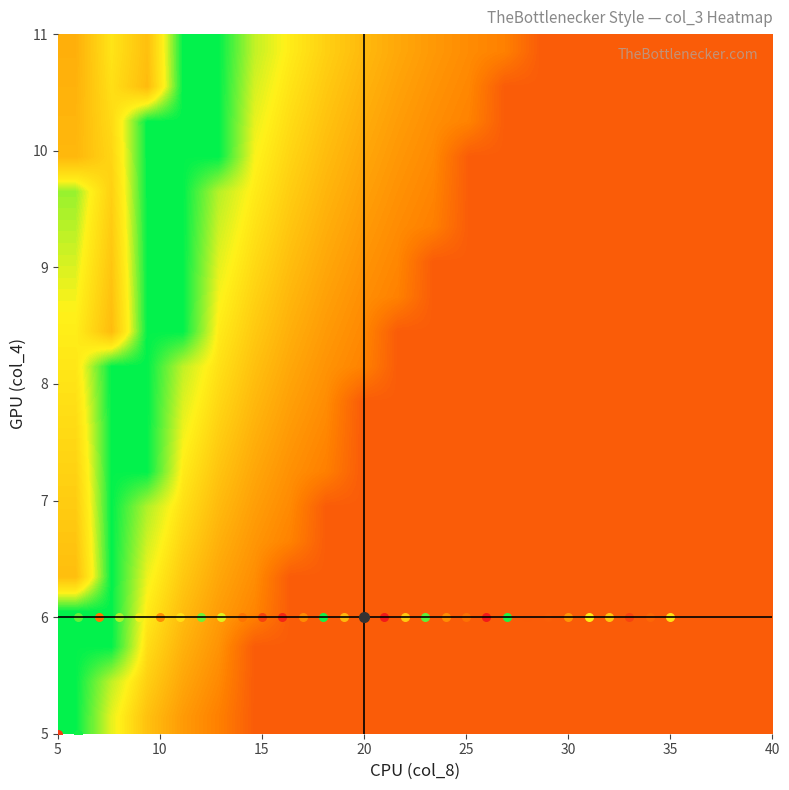

Reading right to left, transcribe all the data shown in this chart.

row_0: 0.9	0.9	0.9	0.9	0.9	0.9	0.9	0.9	0.9	0.9	0.9	0.9	0.9	0.9	0.9	0.8	0.8	0.8	0.7	0.6
row_1: 0.9	0.9	0.9	0.9	0.9	0.9	0.9	0.9	0.9	0.9	0.9	0.9	0.9	0.9	0.9	0.8	0.8	0.7	0.7	0.6
row_2: 0.9	0.9	0.9	0.9	0.9	0.9	0.9	0.9	0.9	0.9	0.9	0.9	0.9	0.9	0.9	0.8	0.8	0.7	0.6	0.6
row_3: 0.9	0.9	0.9	0.9	0.9	0.9	0.9	0.9	0.9	0.9	0.9	0.9	0.9	0.9	0.8	0.8	0.8	0.7	0.6	0.6
row_4: 0.9	0.9	0.9	0.9	0.9	0.9	0.9	0.9	0.9	0.9	0.9	0.9	0.9	0.9	0.8	0.8	0.8	0.7	0.6	0.4
row_5: 0.9	0.9	0.9	0.9	0.9	0.9	0.9	0.9	0.9	0.9	0.9	0.9	0.9	0.8	0.8	0.8	0.7	0.7	0.6	0.4
row_6: 0.9	0.9	0.9	0.9	0.9	0.9	0.9	0.9	0.9	0.9	0.9	0.9	0.9	0.8	0.8	0.8	0.7	0.7	0.6	0.4
row_7: 0.9	0.9	0.9	0.9	0.9	0.9	0.9	0.9	0.9	0.9	0.9	0.9	0.8	0.8	0.8	0.8	0.7	0.6	0.6	0.4
row_8: 0.9	0.9	0.9	0.9	0.9	0.9	0.9	0.9	0.9	0.9	0.9	0.9	0.8	0.8	0.8	0.7	0.7	0.6	0.6	0.4
row_9: 0.9	0.9	0.9	0.9	0.9	0.9	0.9	0.9	0.9	0.9	0.9	0.9	0.8	0.8	0.8	0.7	0.7	0.6	0.6	0.4
row_10: 0.9	0.9	0.9	0.9	0.9	0.9	0.9	0.9	0.9	0.9	0.9	0.8	0.8	0.8	0.8	0.7	0.7	0.6	0.6	0.4
row_11: 0.9	0.9	0.9	0.9	0.9	0.9	0.9	0.9	0.9	0.9	0.9	0.8	0.8	0.8	0.8	0.7	0.6	0.6	0.4	0.4
row_12: 0.9	0.9	0.9	0.9	0.9	0.9	0.9	0.9	0.9	0.9	0.8	0.8	0.8	0.8	0.7	0.7	0.6	0.6	0.4	0.5
row_13: 0.9	0.9	0.9	0.9	0.9	0.9	0.9	0.9	0.9	0.9	0.8	0.8	0.8	0.8	0.7	0.7	0.6	0.6	0.4	0.5
row_14: 0.9	0.9	0.9	0.9	0.9	0.9	0.9	0.9	0.9	0.8	0.8	0.8	0.8	0.8	0.7	0.7	0.6	0.6	0.4	0.5
row_15: 0.9	0.9	0.9	0.9	0.9	0.9	0.9	0.9	0.9	0.8	0.8	0.8	0.8	0.7	0.7	0.7	0.6	0.6	0.4	0.5
row_16: 0.9	0.9	0.9	0.9	0.9	0.9	0.9	0.9	0.9	0.8	0.8	0.8	0.8	0.7	0.7	0.6	0.6	0.6	0.4	0.3
row_17: 0.9	0.9	0.9	0.9	0.9	0.9	0.9	0.9	0.8	0.8	0.8	0.8	0.8	0.7	0.7	0.6	0.6	0.6	0.4	0.3
row_18: 0.9	0.9	0.9	0.9	0.9	0.9	0.9	0.9	0.8	0.8	0.8	0.8	0.8	0.7	0.7	0.6	0.6	0.4	0.4	0.3
row_19: 0.9	0.9	0.9	0.9	0.9	0.9	0.9	0.8	0.8	0.8	0.8	0.8	0.7	0.7	0.7	0.6	0.6	0.4	0.4	0.3